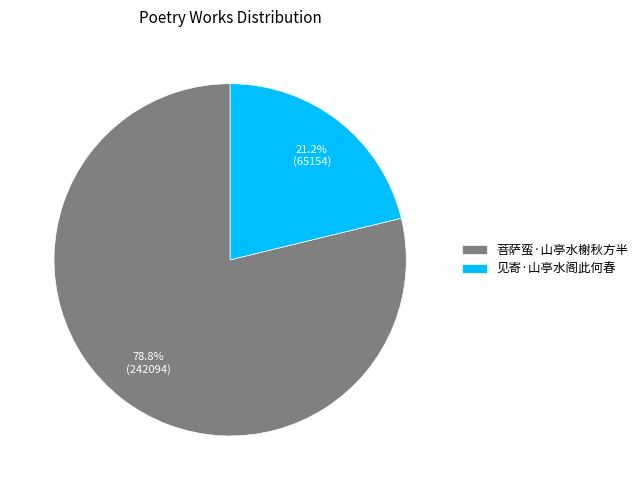

How many slices are in this pie chart?

2